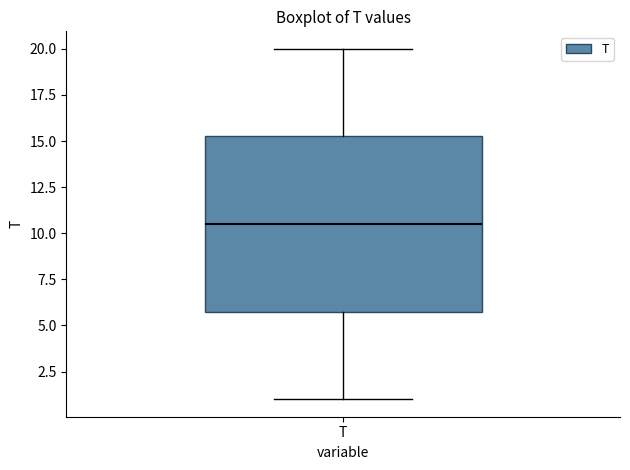

Transcribe this box plot: give where the median line is, the range the box spans, and where the two whiskers end, as read against the y-axis. The values are not printed on the chart, so give them approximately, as read against the axis.

median 10.5, box 6.0 to 15.5, whiskers 1.0 to 20.0